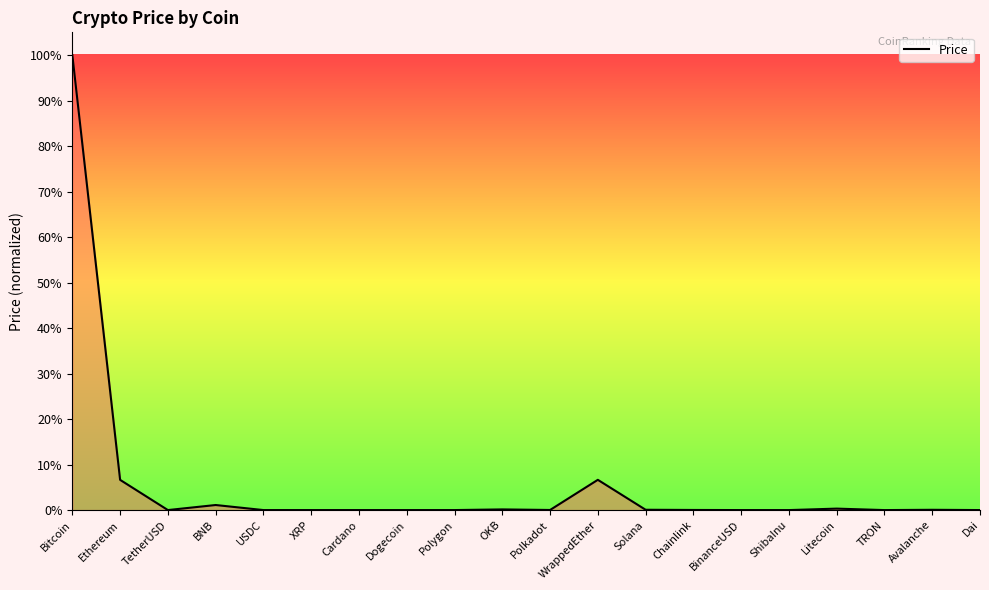

Between Bitcoin and Dogecoin, which is larger?

Bitcoin